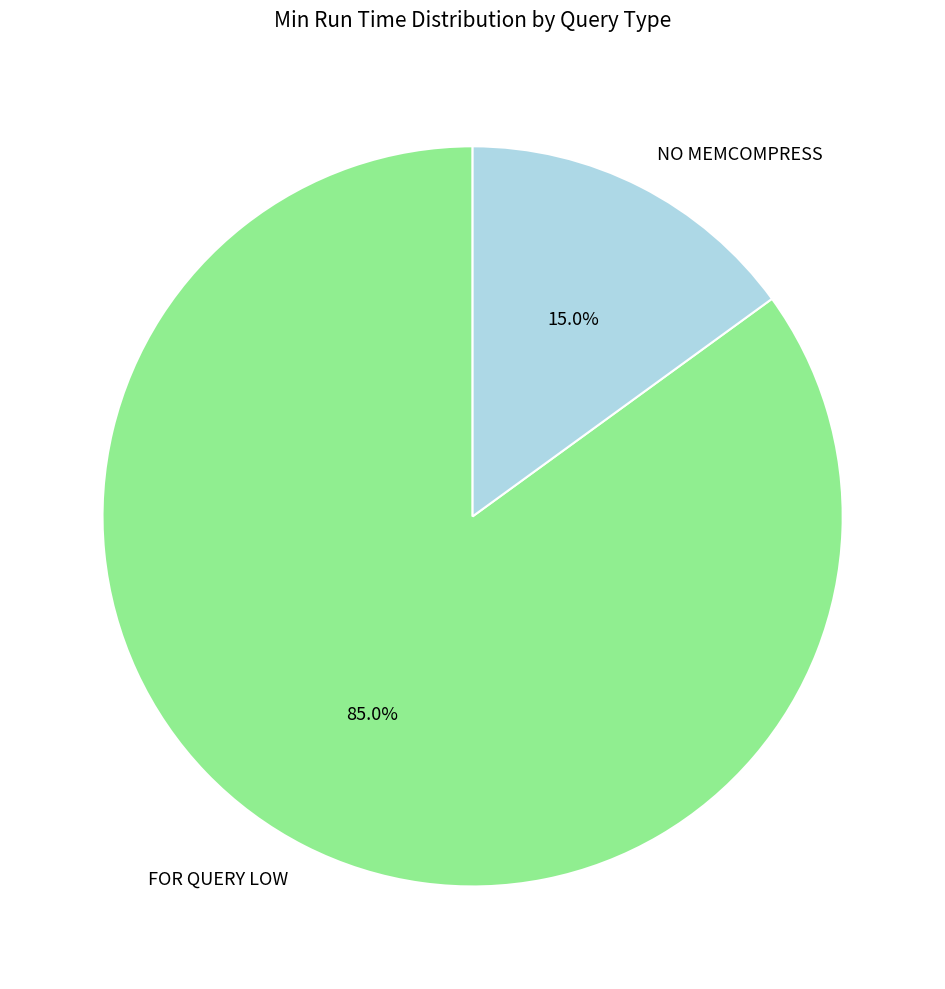

Is it true that NO MEMCOMPRESS is 28% of the pie?

False